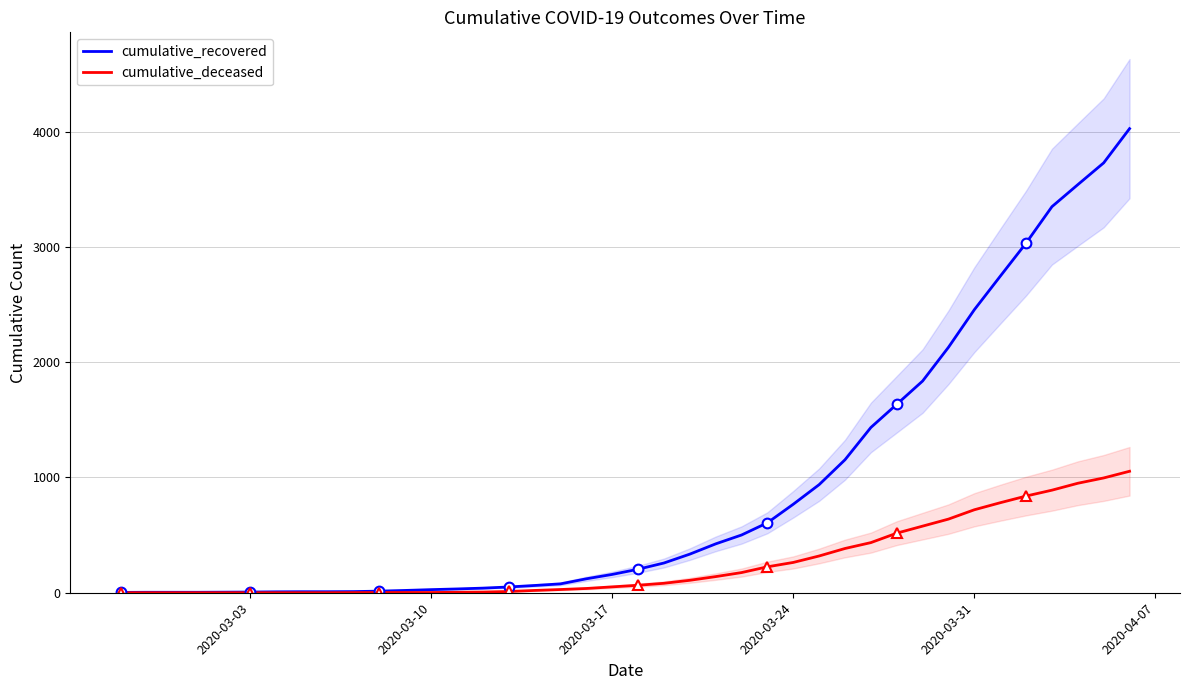

What is the difference between the second highest and minimum values in the cumulative_recovered series?

3727